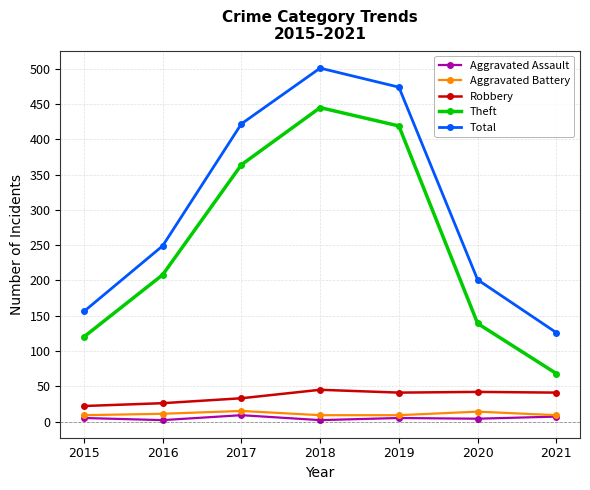

Does the chart display data point markers on the line(s)?

Yes